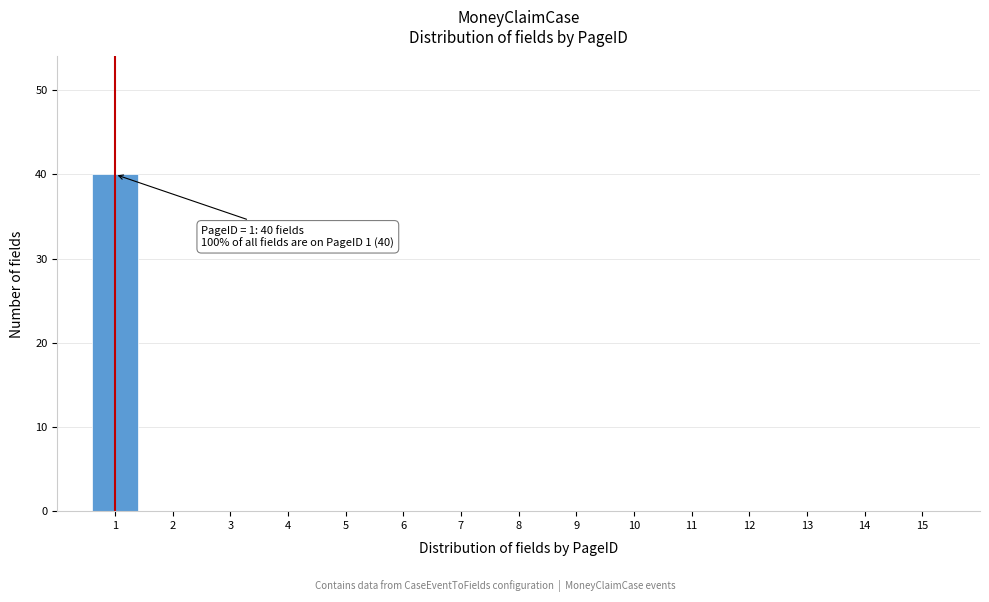

Reading right to left, list all the values displayed in this chart.

15=0	14=0	13=0	12=0	11=0	10=0	9=0	8=0	7=0	6=0	5=0	4=0	3=0	2=0	1=40